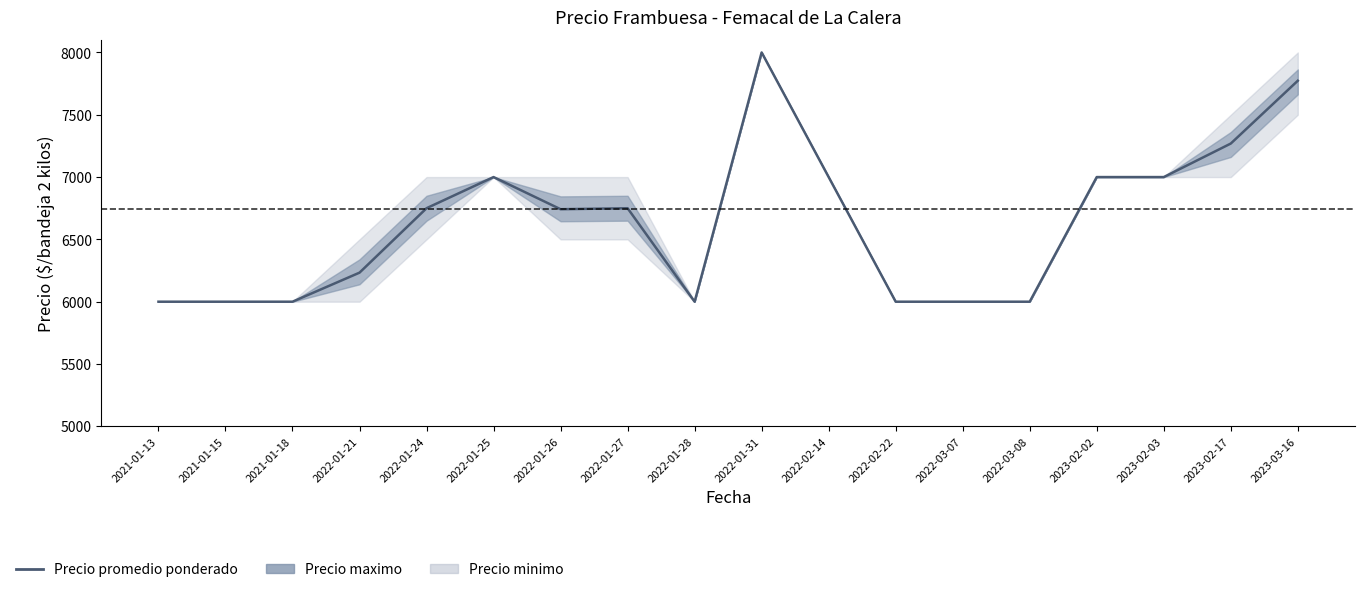

Reading left to right, extract all data points from this chart.

6000	6000	6000	6233	6750	7000	6742	6750	6000	8000	7000	6000	6000	6000	7000	7000	7269	7773